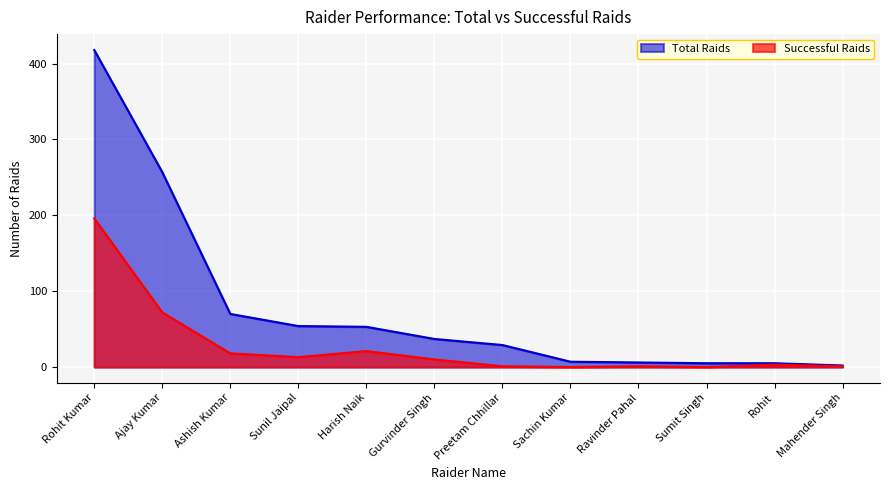

What is the maximum value for Successful Raids?

196